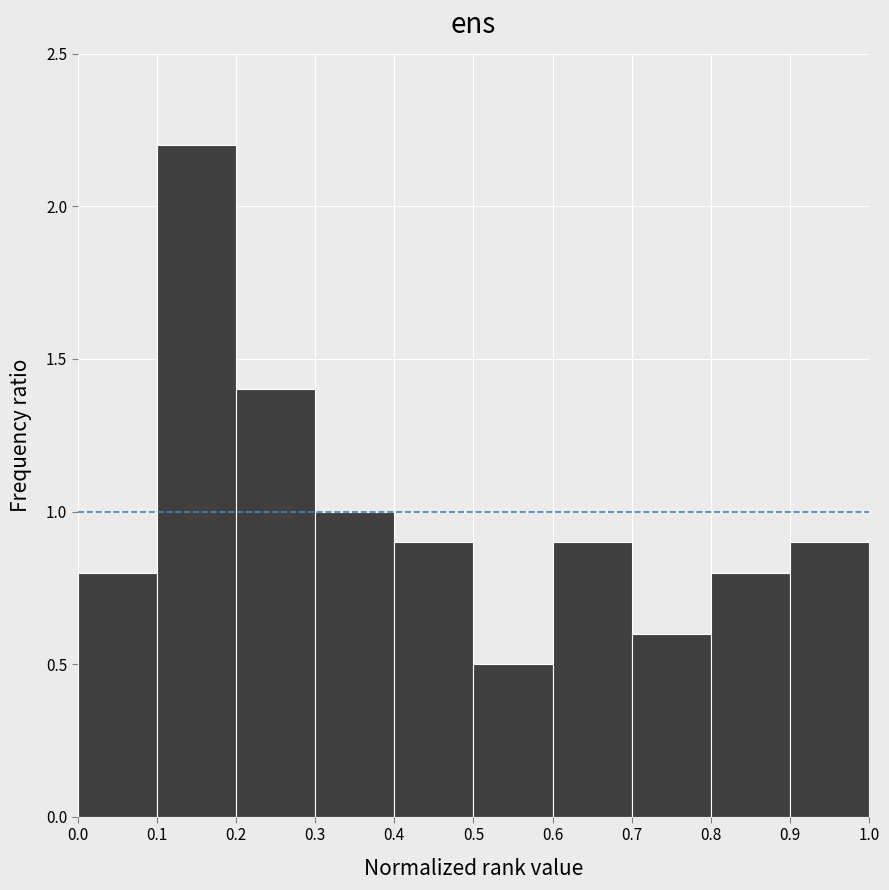

Reading left to right, transcribe this chart: for each bar, give the range it covers on the x-axis and its height. The values are not printed on the chart, so give them approximately, as read against the axis.

0.0 to 0.1: 0.8
0.1 to 0.2: 2.2
0.2 to 0.3: 1.4
0.3 to 0.4: 1.0
0.4 to 0.5: 0.9
0.5 to 0.6: 0.5
0.6 to 0.7: 0.9
0.7 to 0.8: 0.6
0.8 to 0.9: 0.8
0.9 to 1.0: 0.9